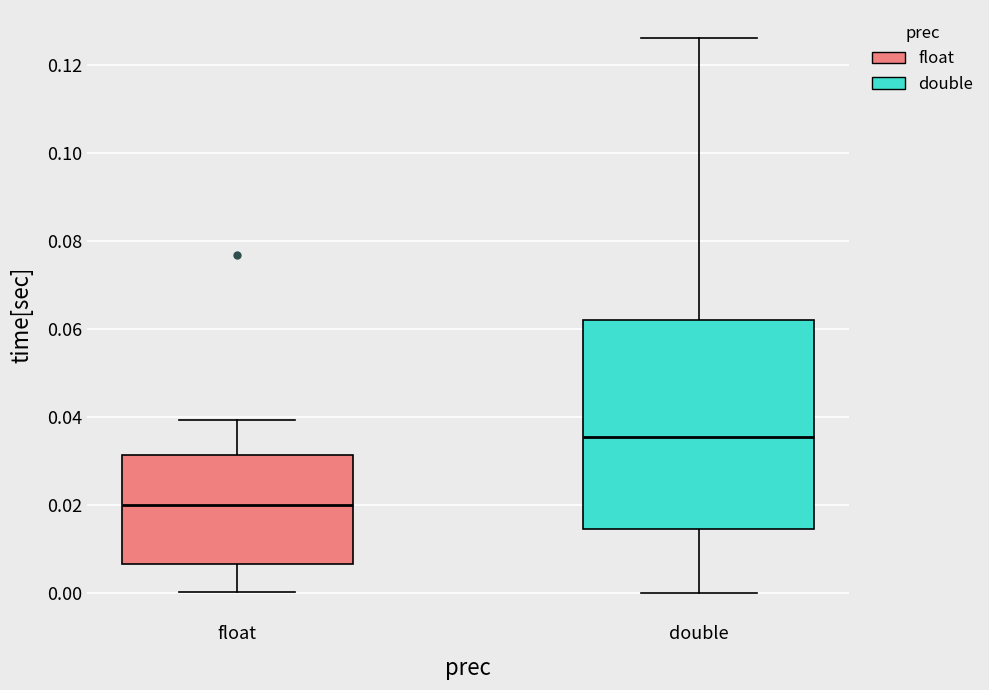

Which box's median line is the highest?

double